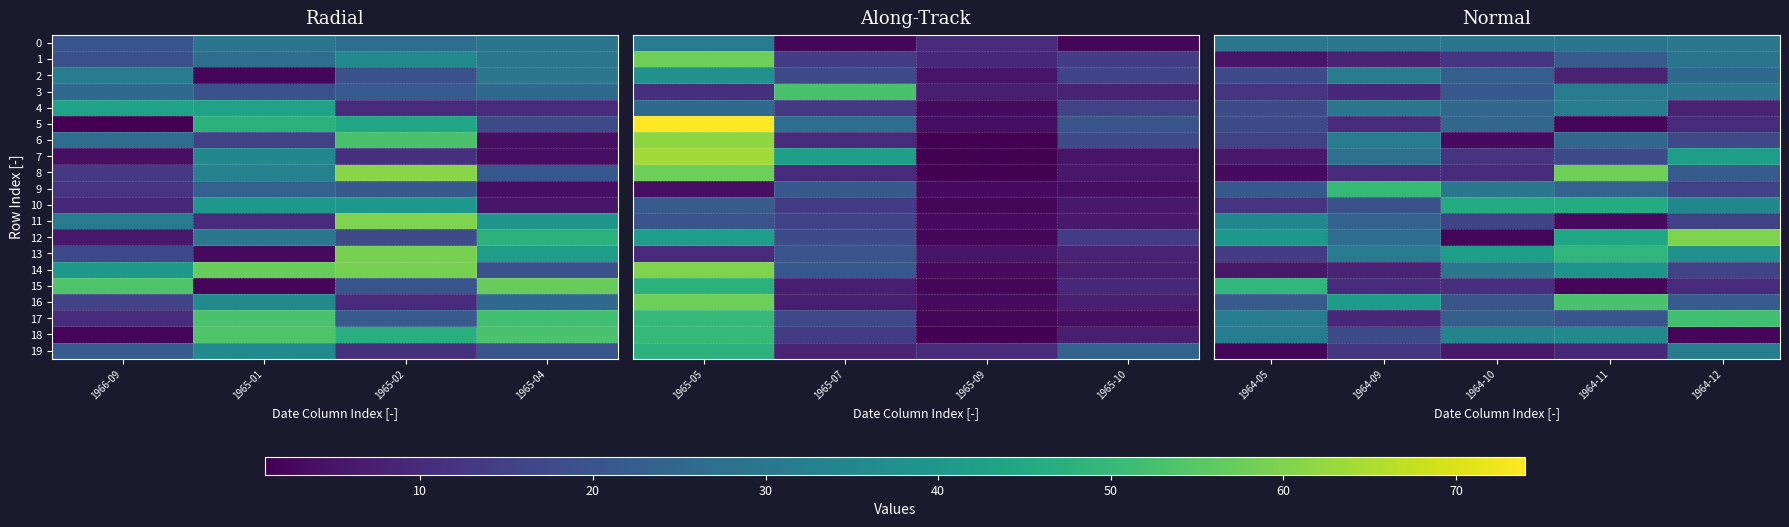

Is the value of 10 at 1964-12 greater than the value of 9 at 1964-11?

Yes